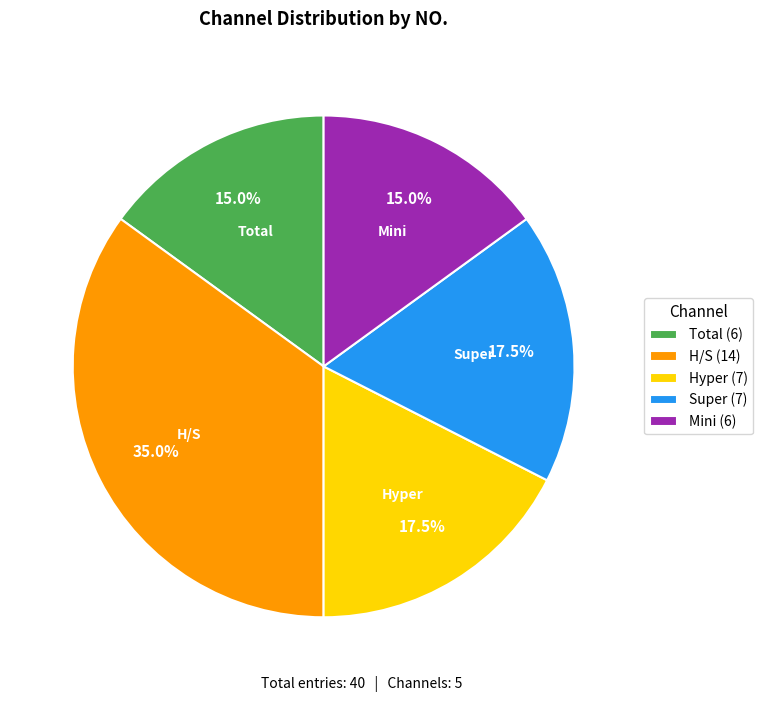

Does any single category account for the majority?

No